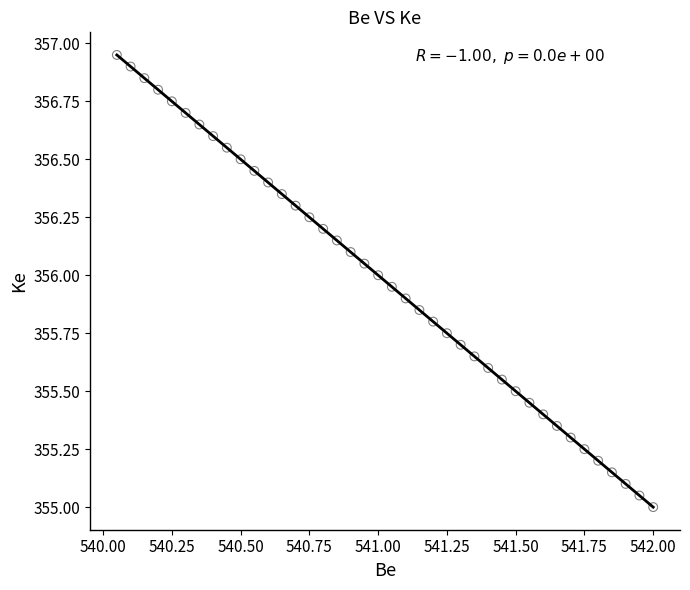

What is the range of X values (max minus min)?

2.0